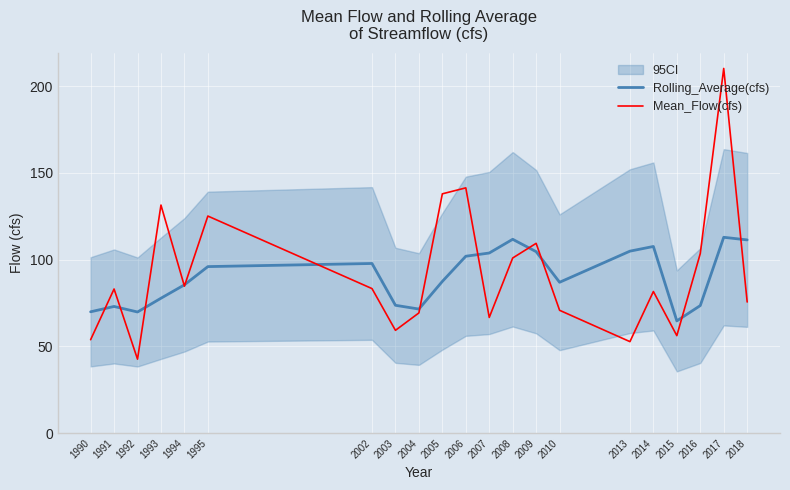

In Rolling_Average(cfs), how many points are lower than both neighbors (excluding endpoints)?

4